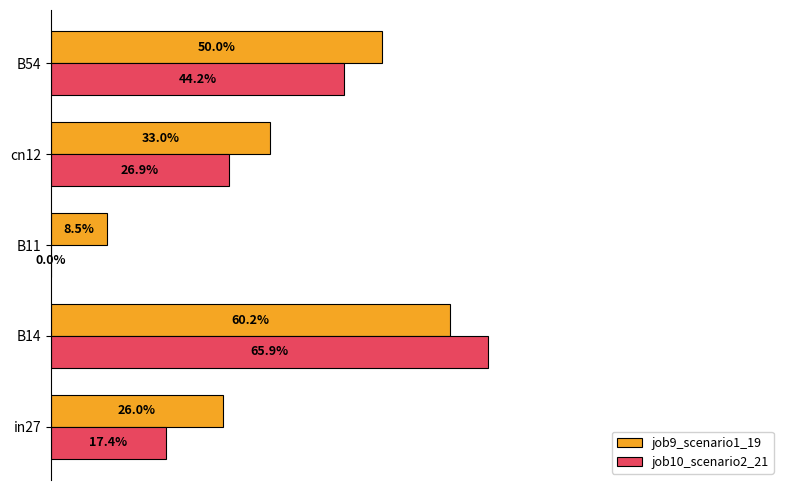

What are all the series names shown in the legend?

job9_scenario1_19, job10_scenario2_21